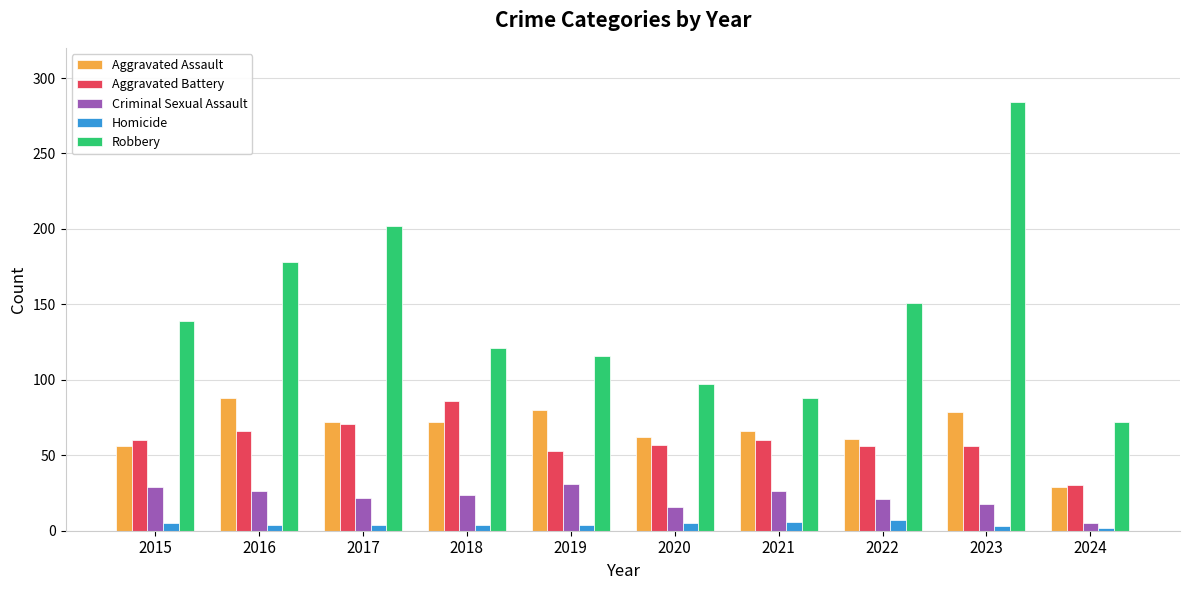

How many distinct data groups are displayed?

5